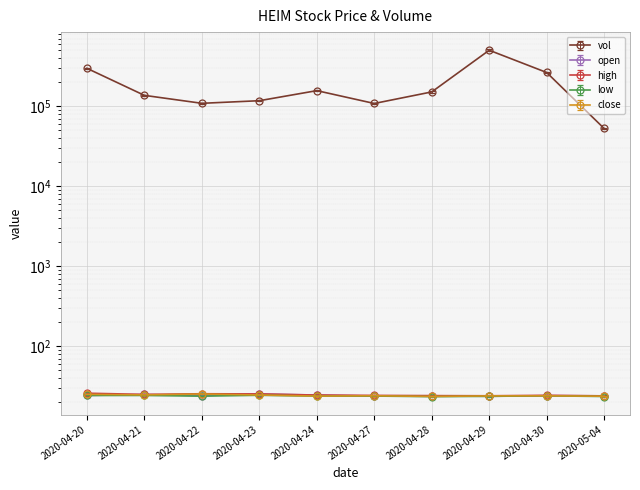

At which category does low reach its first local peak?

2020-04-21